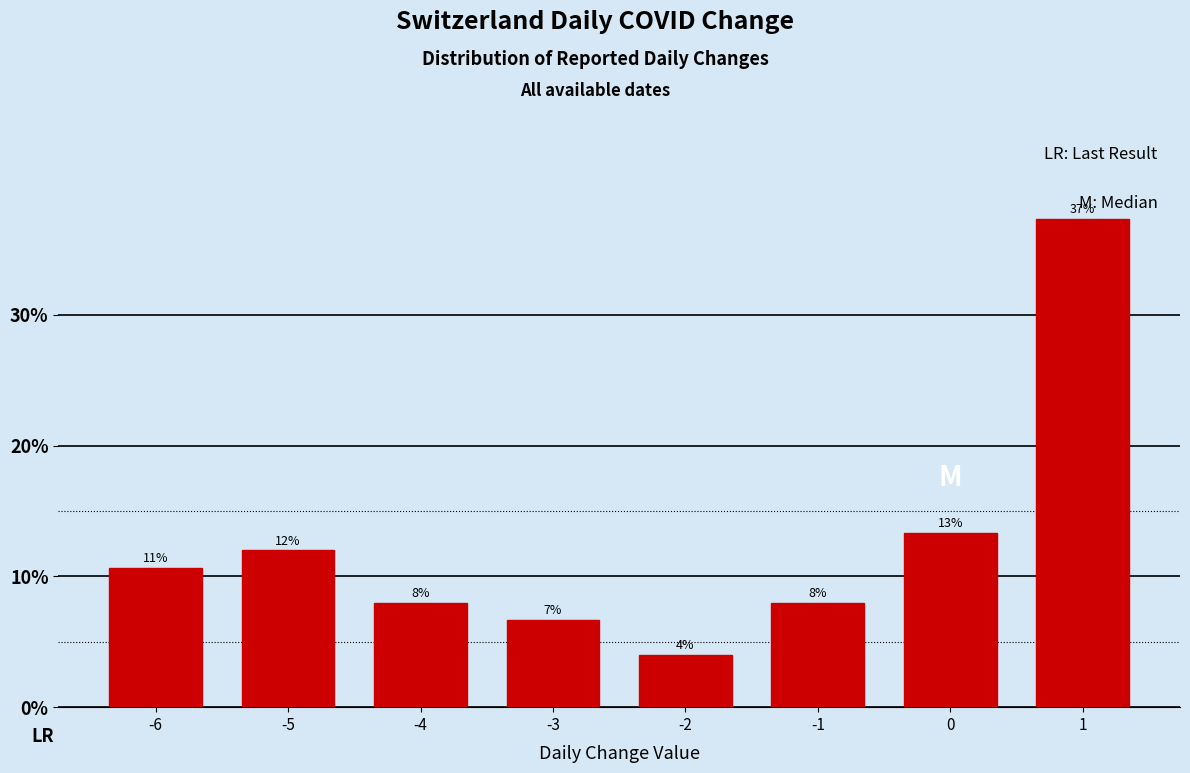

Where does the data first go above 10?

-6